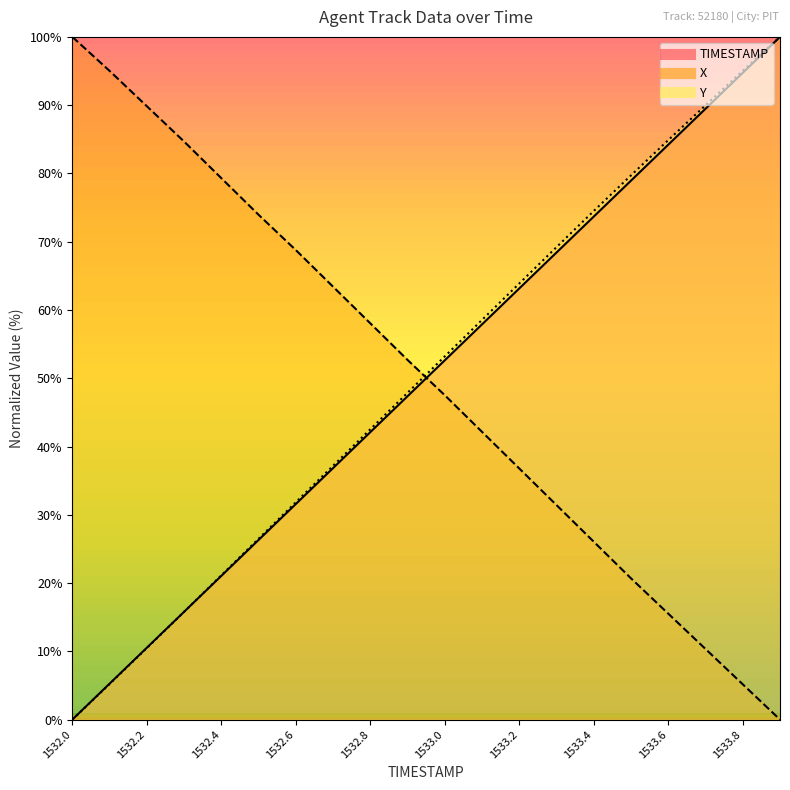

At how many categories does at least one series exceed 65?

14